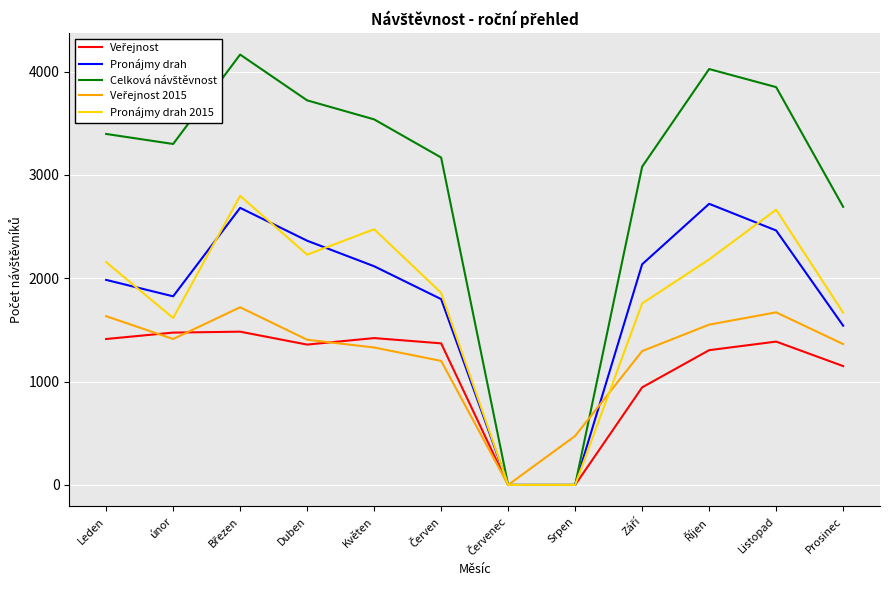

What is the spread (max minus min) of values at Srpen?

474